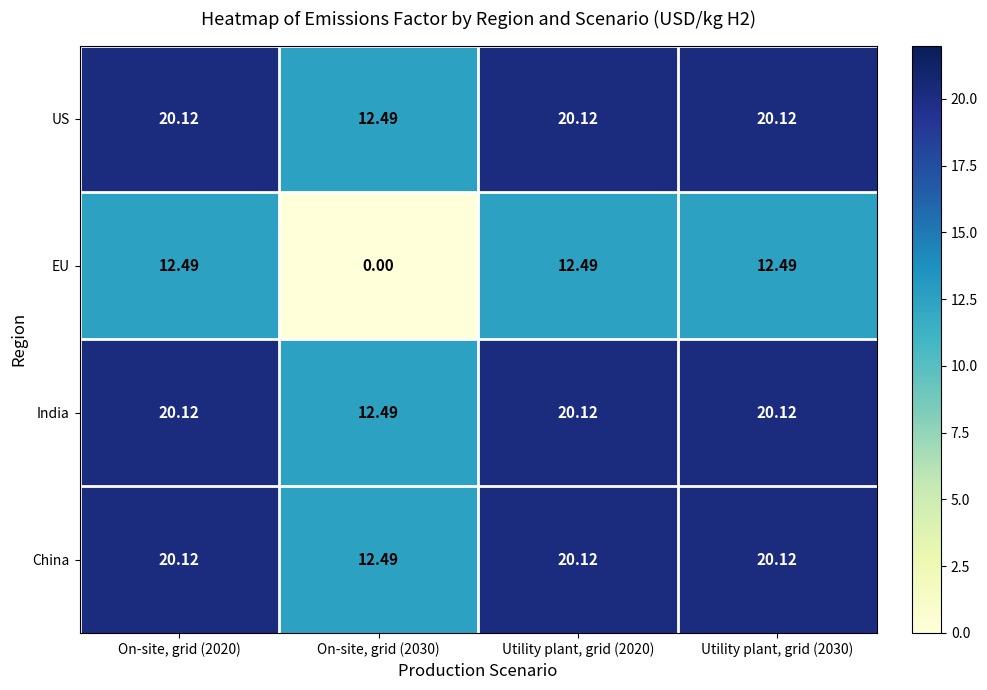

Which series has the largest range (max minus min)?

EU